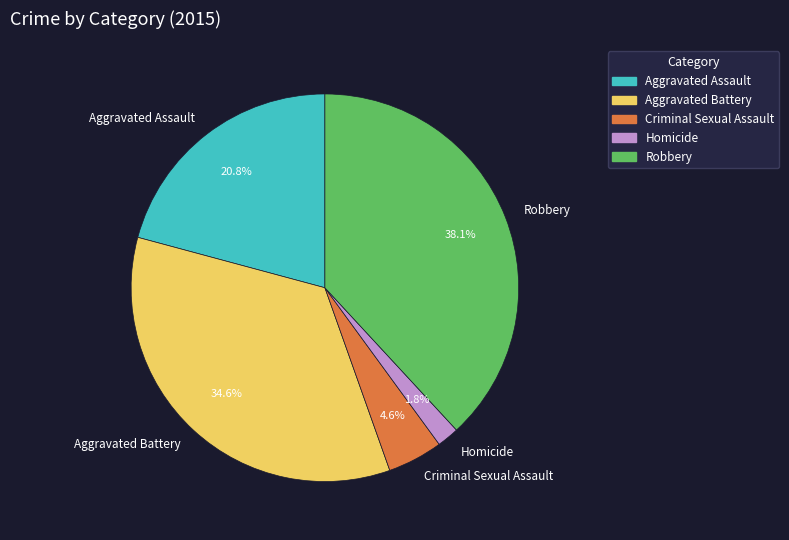

Does any single category account for the majority?

No